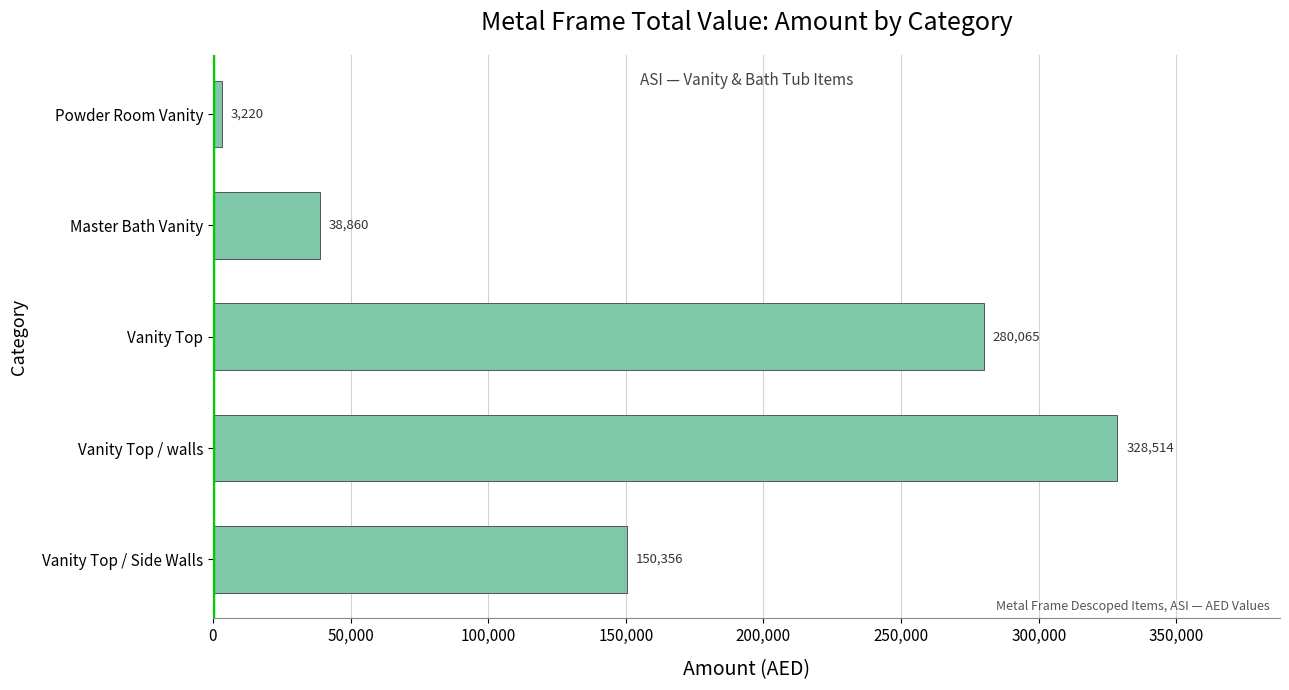

What is the difference between the maximum and minimum values?

325294